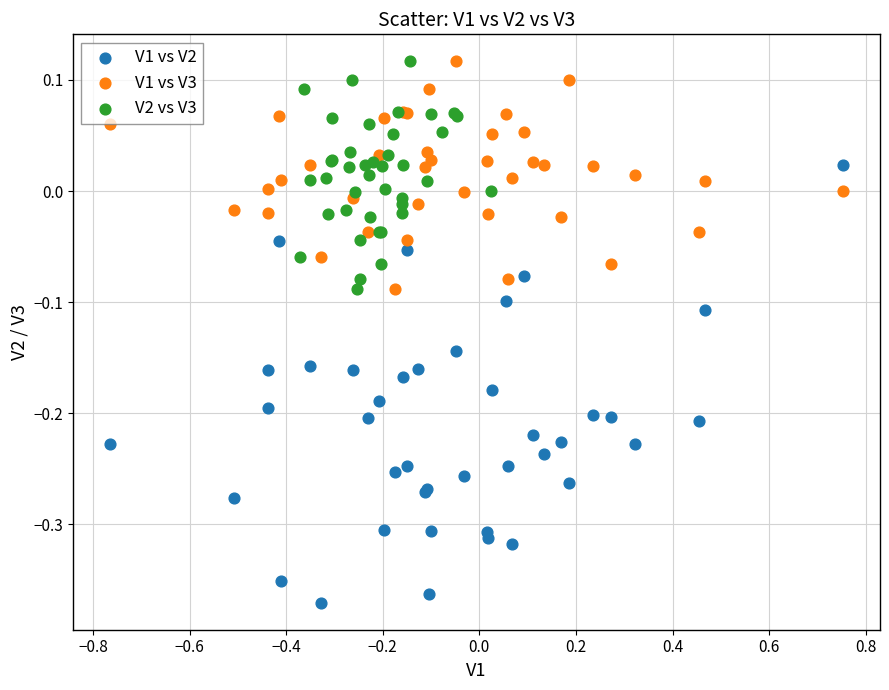

Which series has the largest Y range (max minus min)?

V1 vs V2